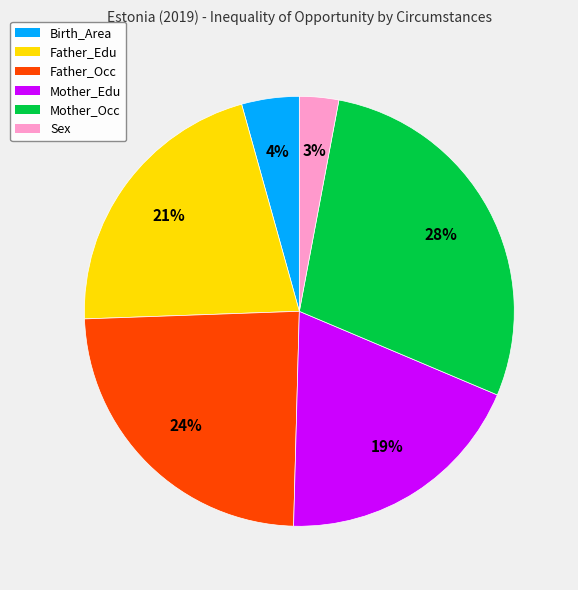

What percentage is the Mother_Occ slice, to the nearest percent?

28%